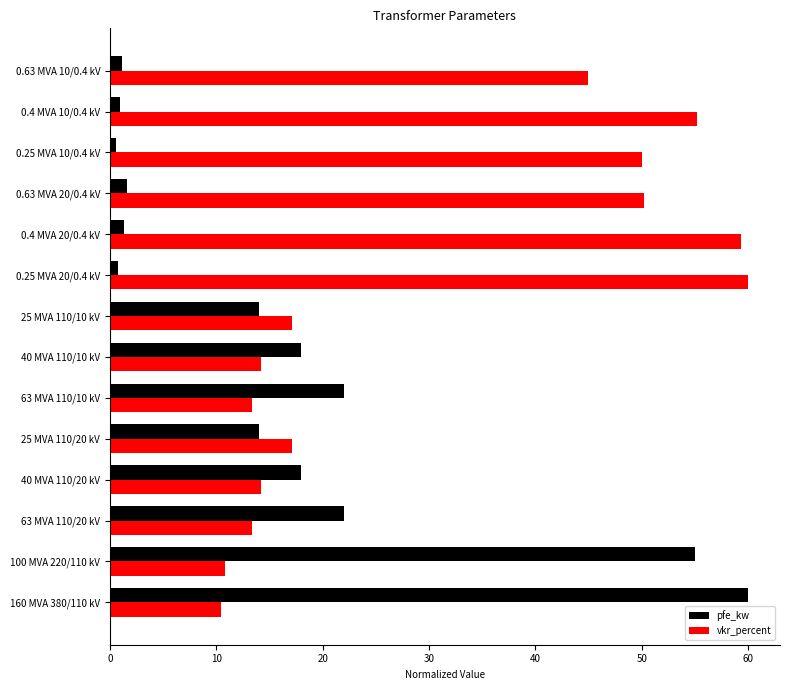

True or false: pfe_kw has a value of 22.0 at 63 MVA 110/20 kV.

True